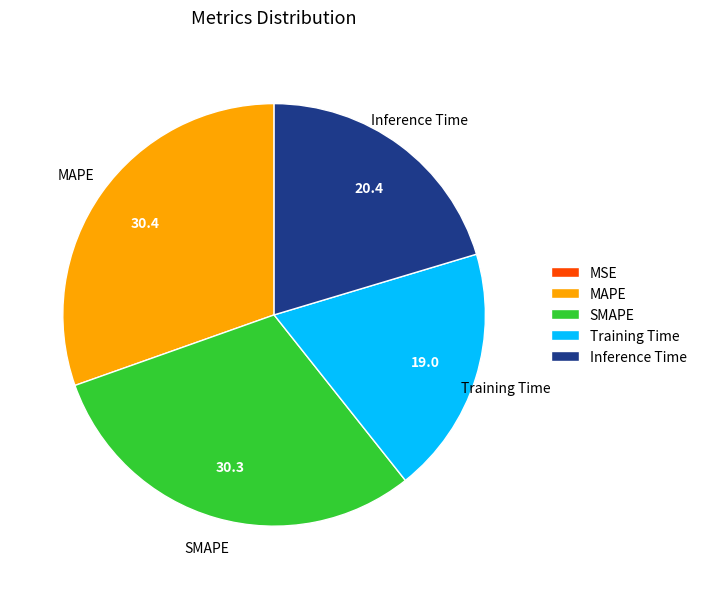

Approximately how many times larger is the value at Training Time compared to SMAPE?

0.6